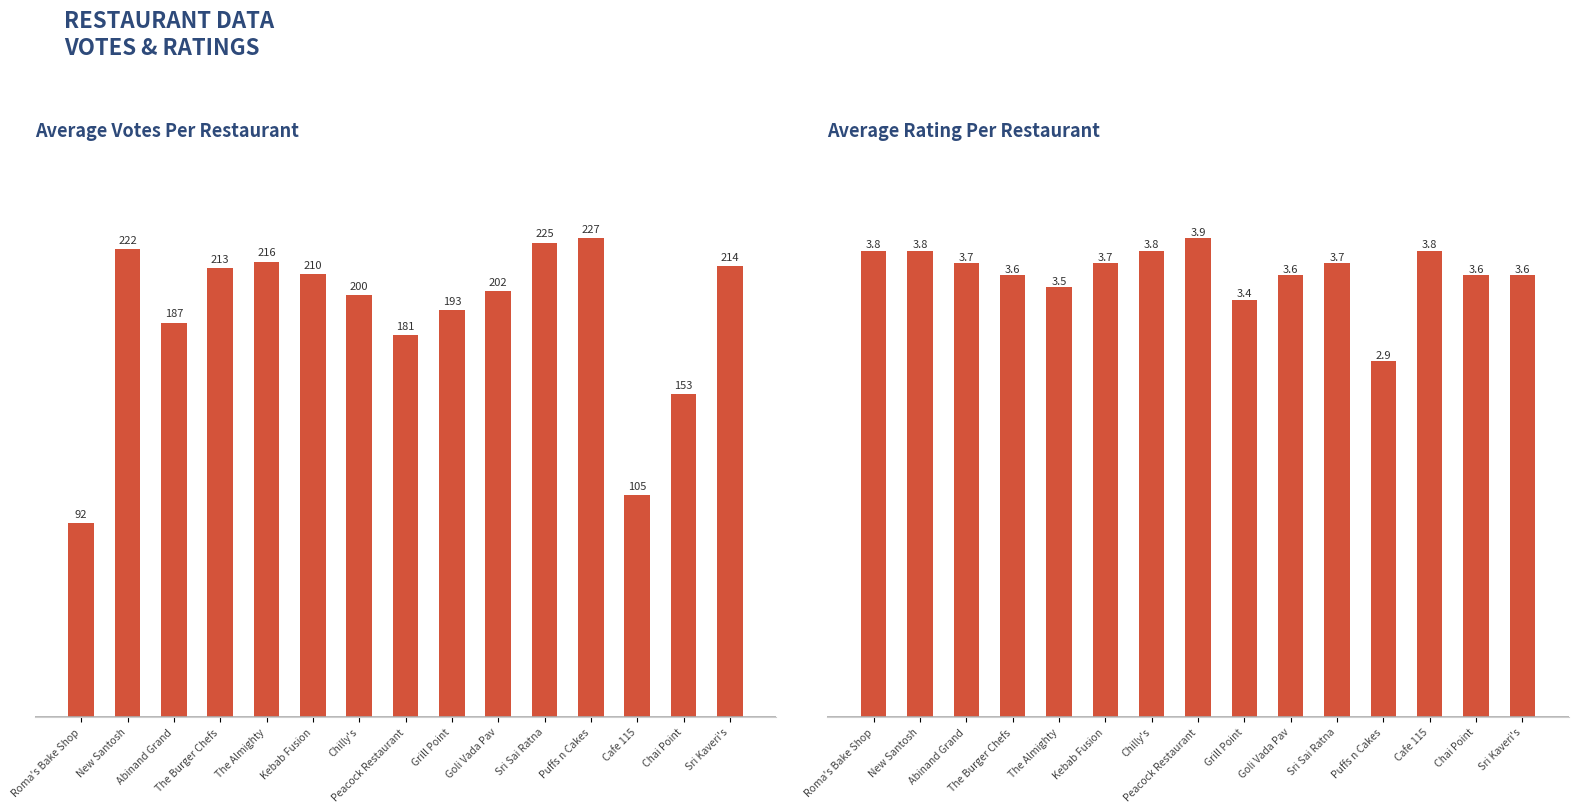

What are all the series names shown in the legend?

VOTES, RATING